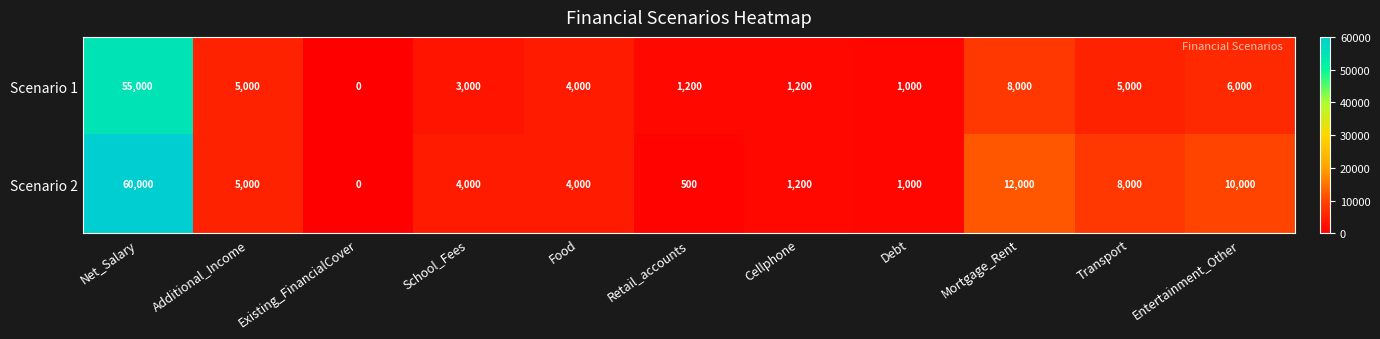

At how many categories does at least one series exceed 11982?

2